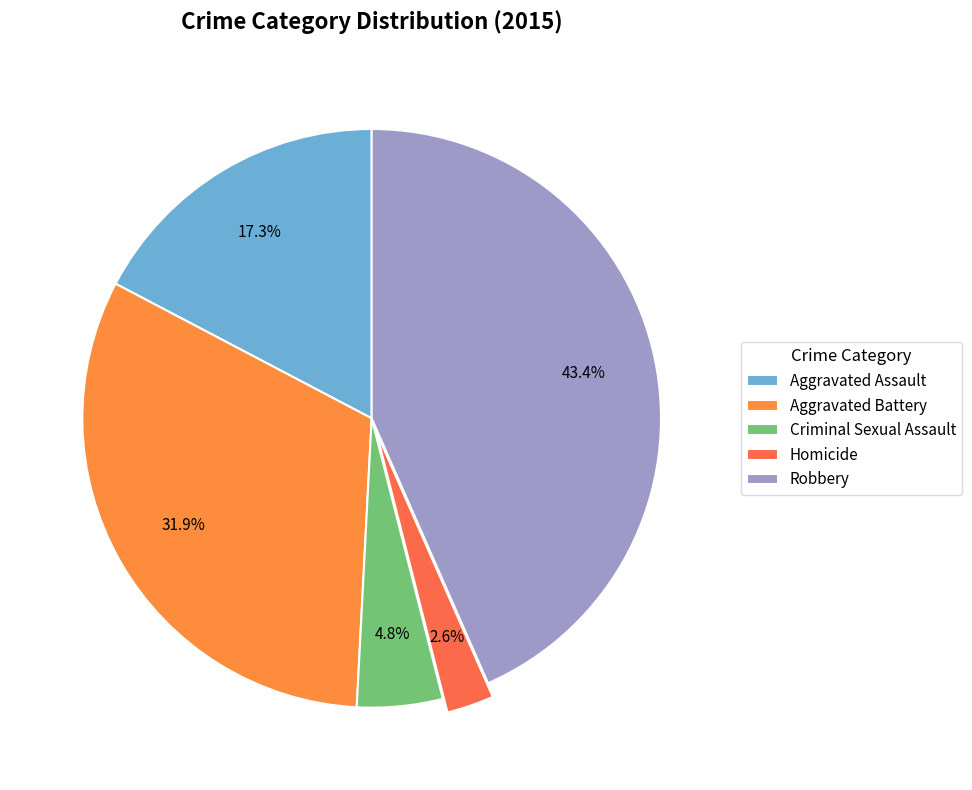

How many slices are in this pie chart?

5